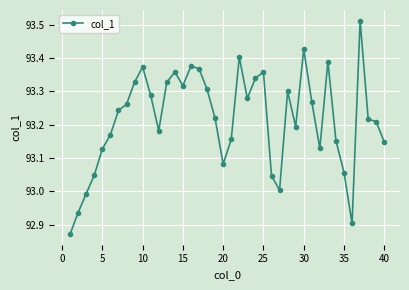

True or false: the data has more than 2 interior local peaks.

True